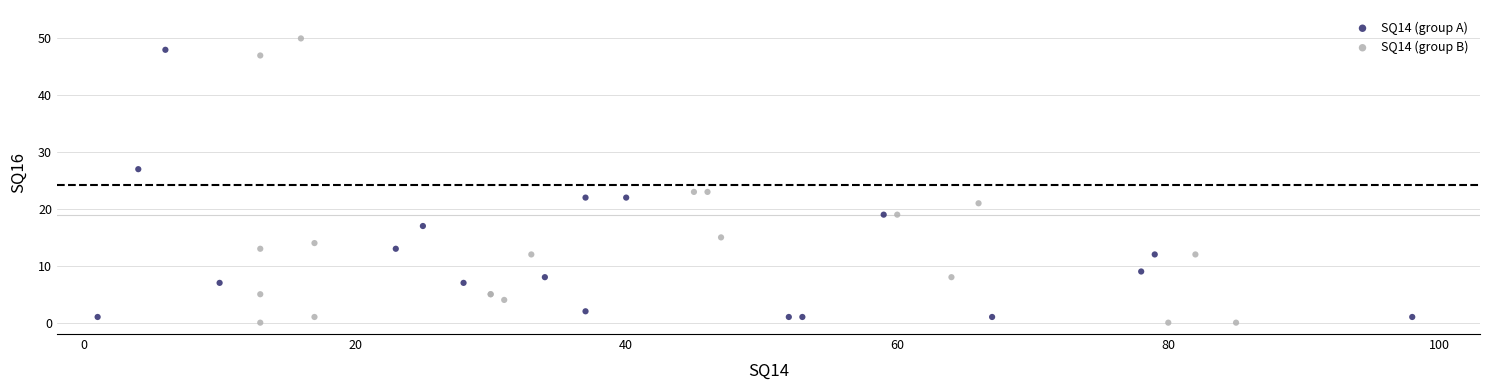

Which series has the widest spread of Y values?

SQ14 (group B)